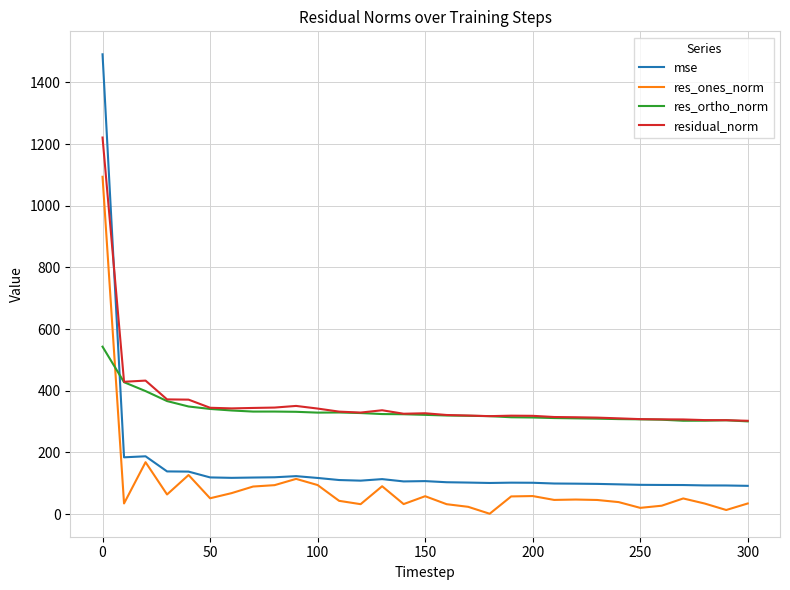

List the series in order of their peak value, highest first.

mse, residual_norm, res_ones_norm, res_ortho_norm